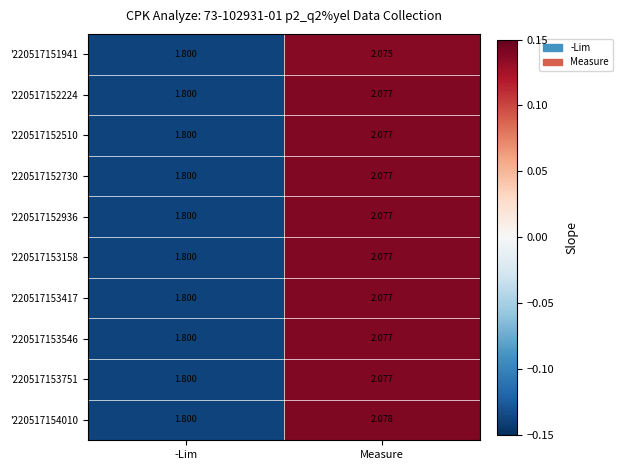

How many distinct data groups are displayed?

10